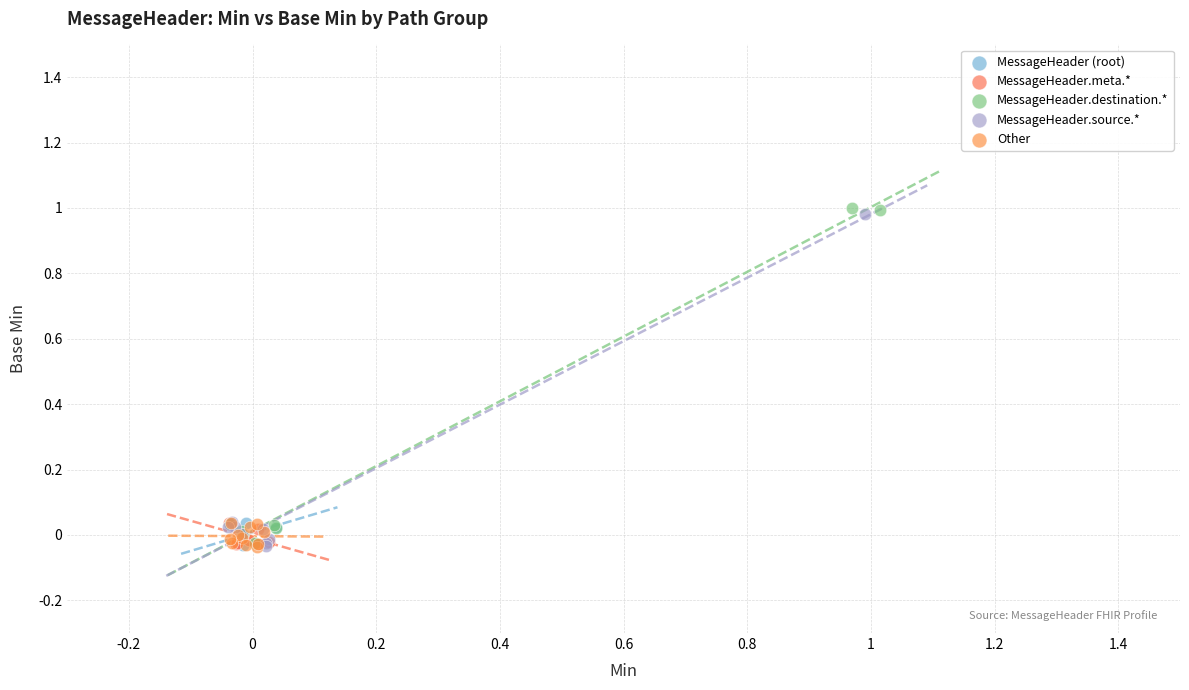

Which series contains the highest Y value?

MessageHeader.destination.*